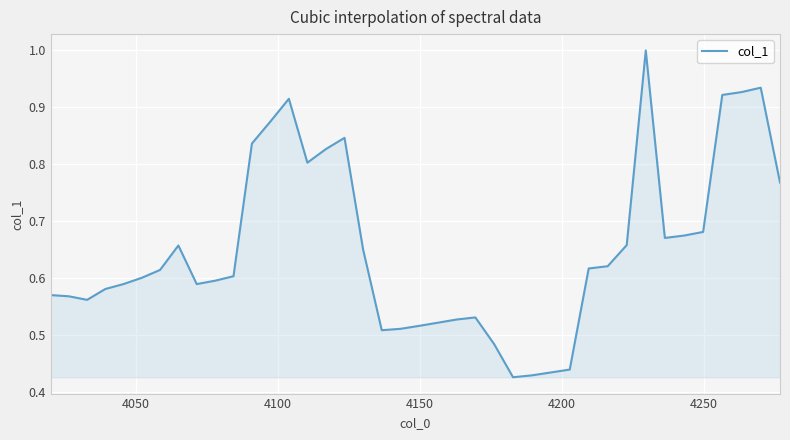

What is the maximum value shown in the chart?

1.0